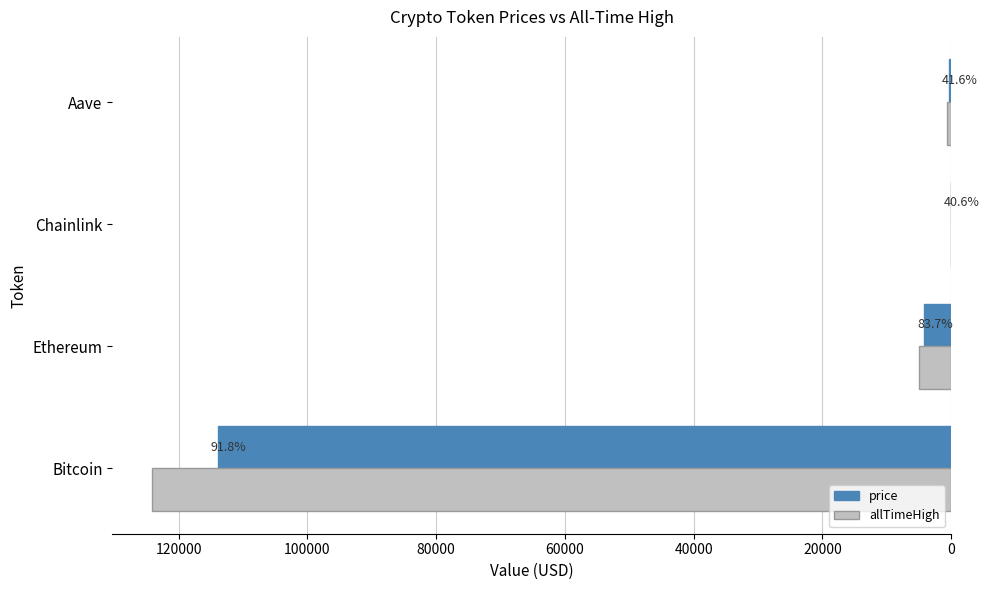

How many groups of bars are there?

4